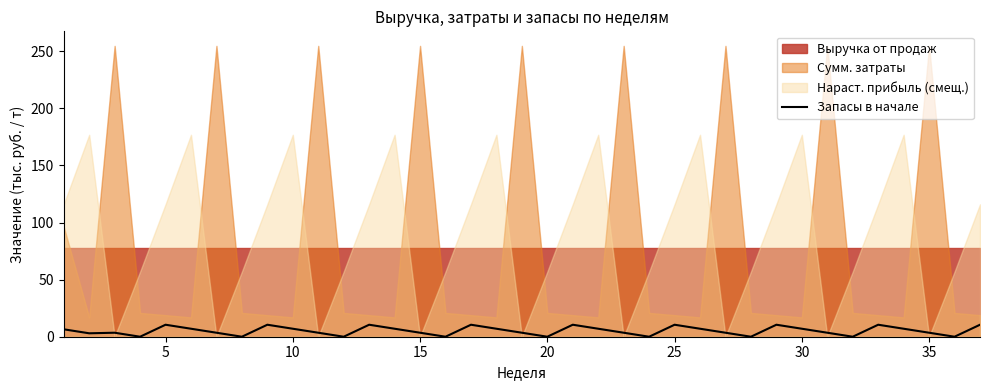

The value of Запасы в начале at 25 is 10.5. True or false?

True